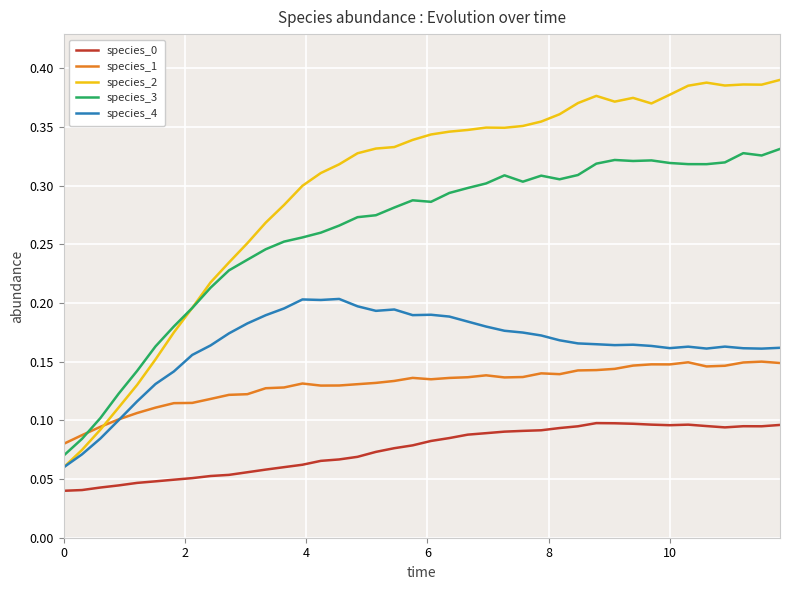

True or false: species_1 and species_0 cross at least once.

False